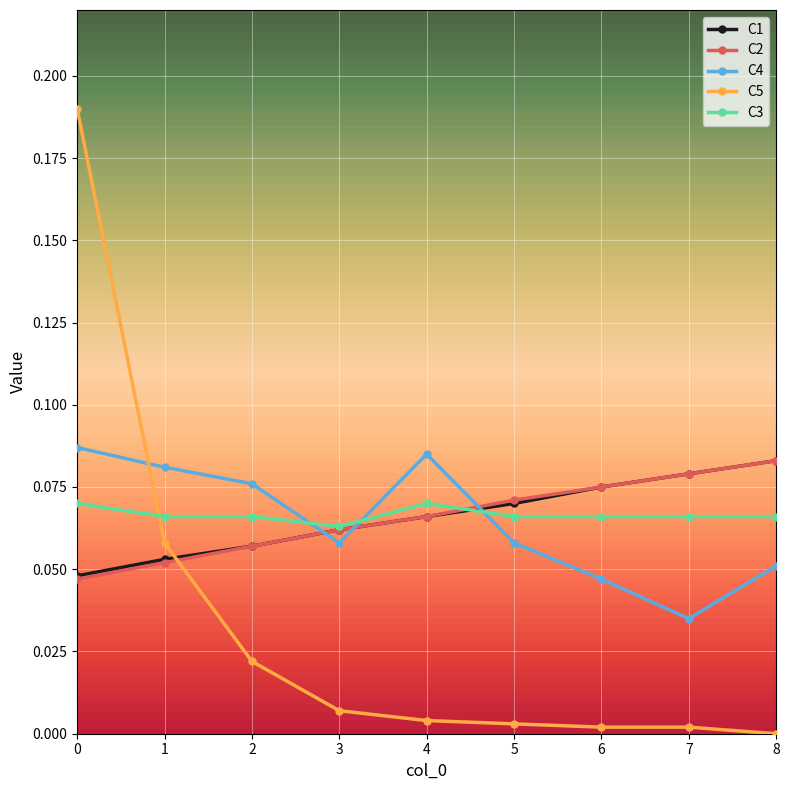

True or false: C1 has a value of 0.0 at 1.

False